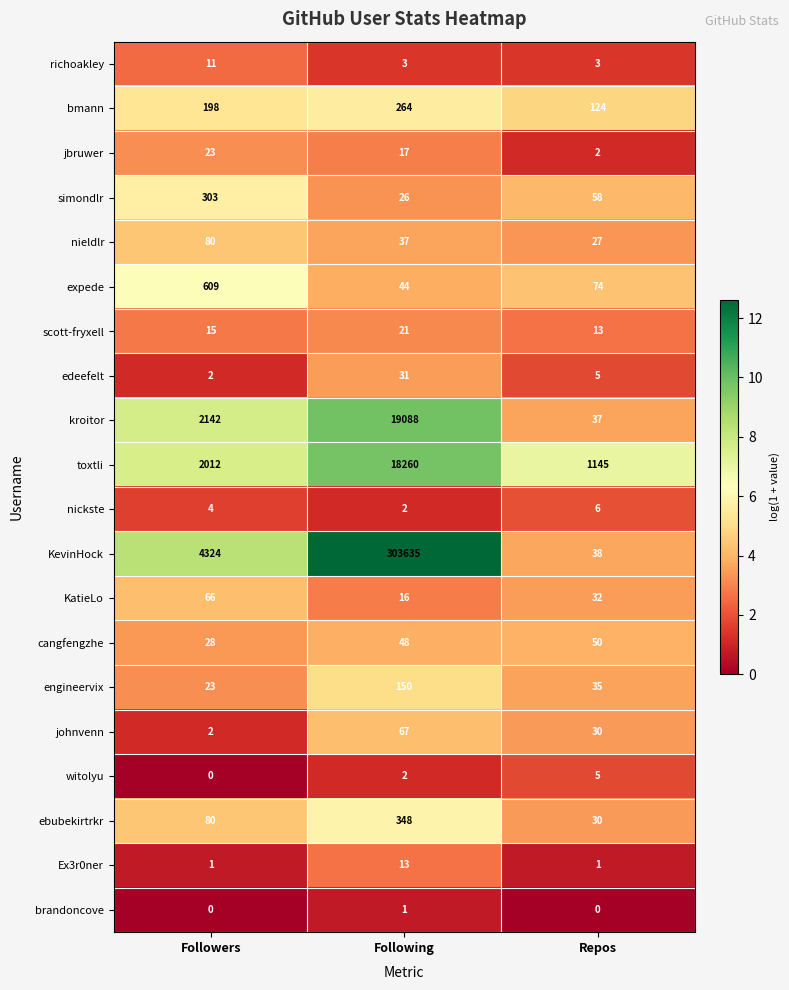

Rank the series by their maximum value, from highest to lowest.

KevinHock, kroitor, toxtli, expede, ebubekirtrkr, simondlr, bmann, engineervix, nieldlr, johnvenn, KatieLo, cangfengzhe, edeefelt, jbruwer, scott-fryxell, Ex3r0ner, richoakley, nickste, witolyu, brandoncove